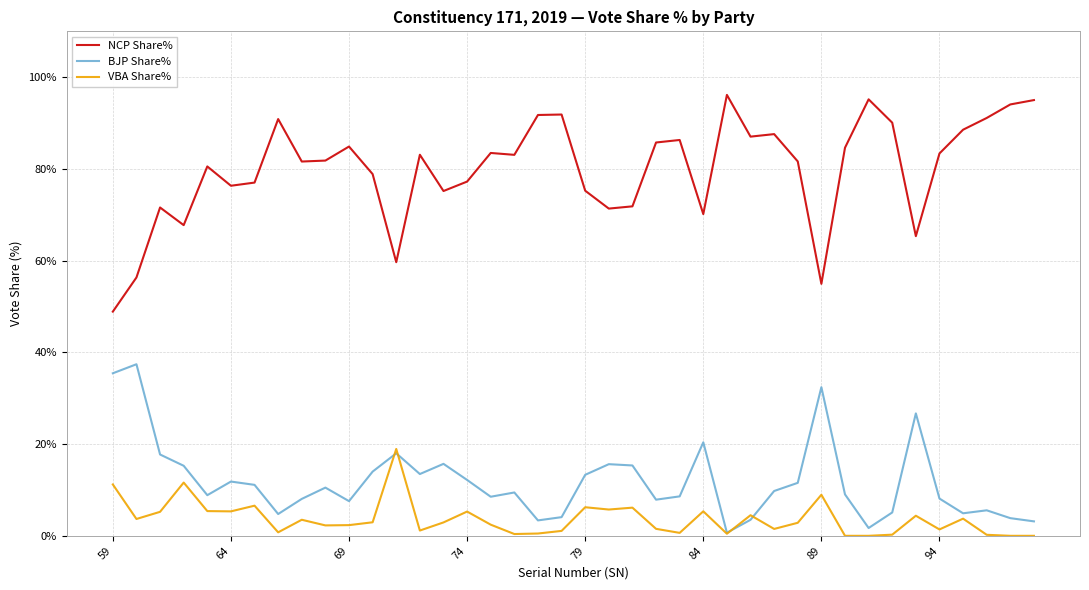

Rank the series by their maximum value, from lowest to highest.

VBA Share%, BJP Share%, NCP Share%